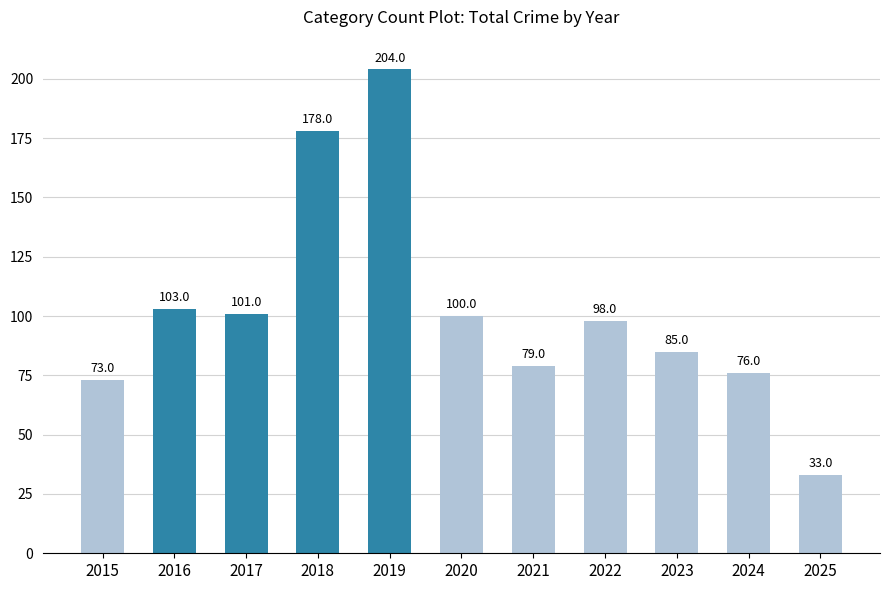

What is the sum of the values at 2021 and 2023?

164